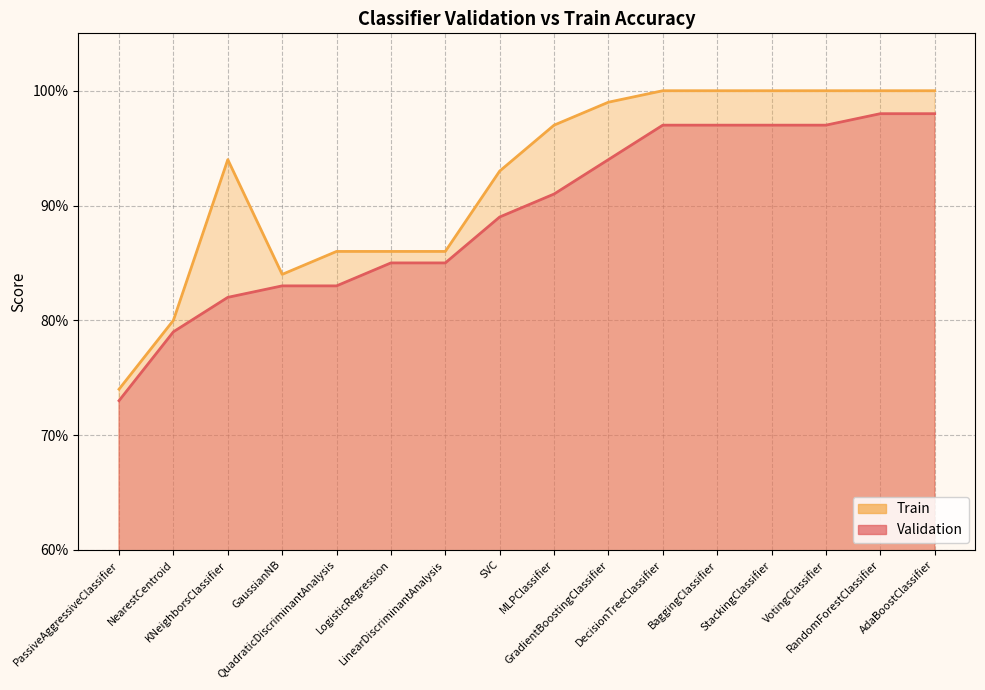

What is the value of the Validation point at the 9th from the left?

0.9